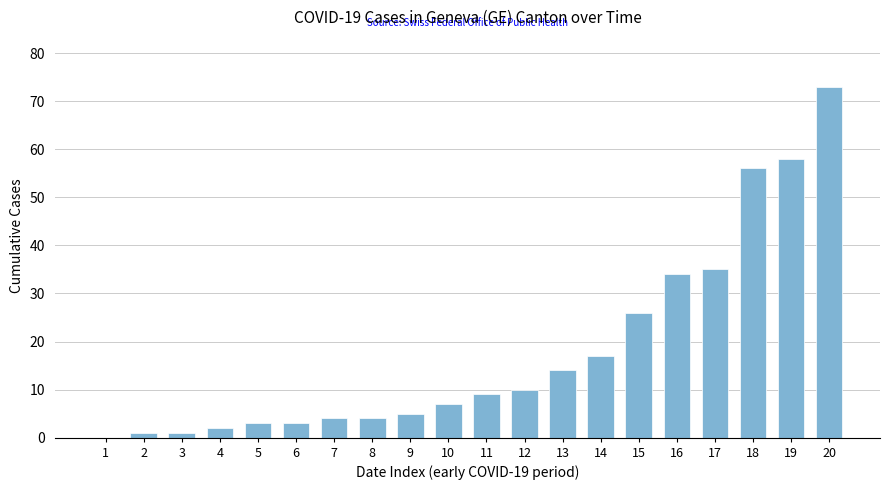

At which category does the chart reach its peak across all series?

20